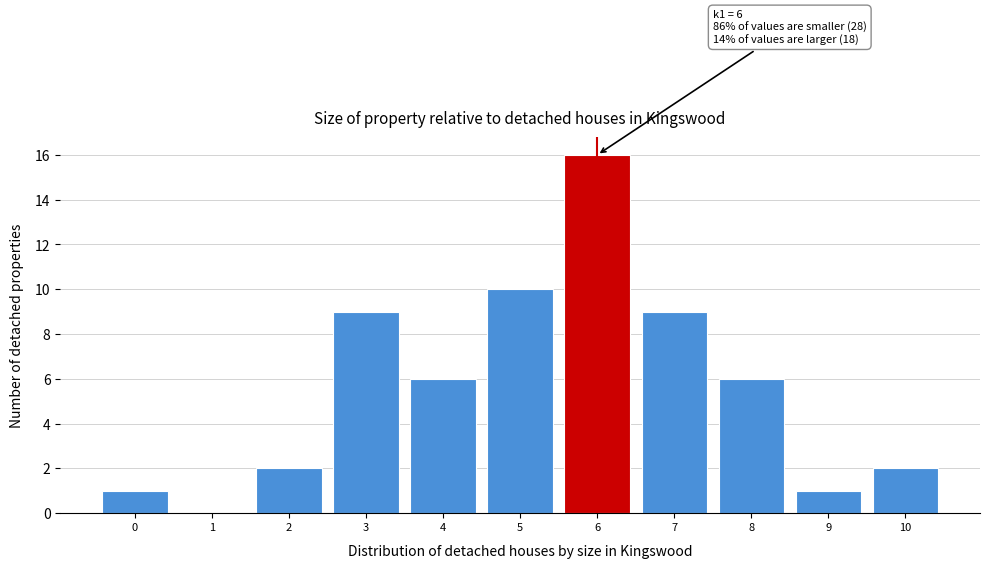

Which range on the x-axis has the tallest bar?

5.5 to 6.5